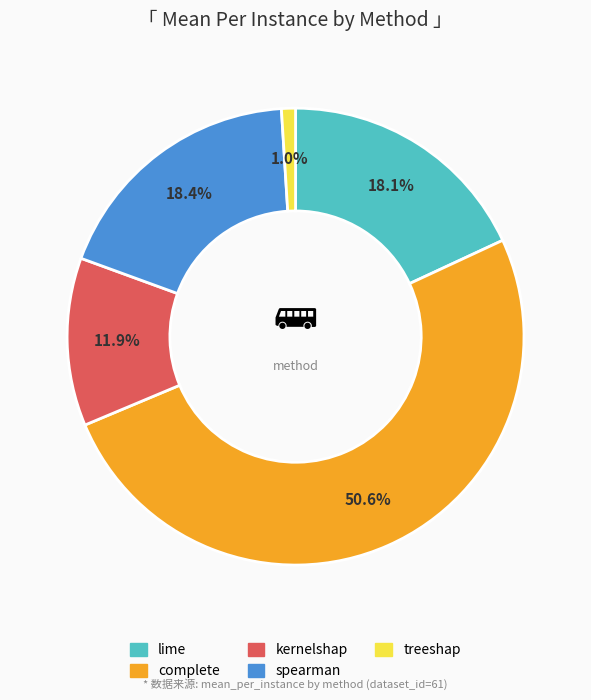

The complete slice represents 66% of the pie. True or false?

False